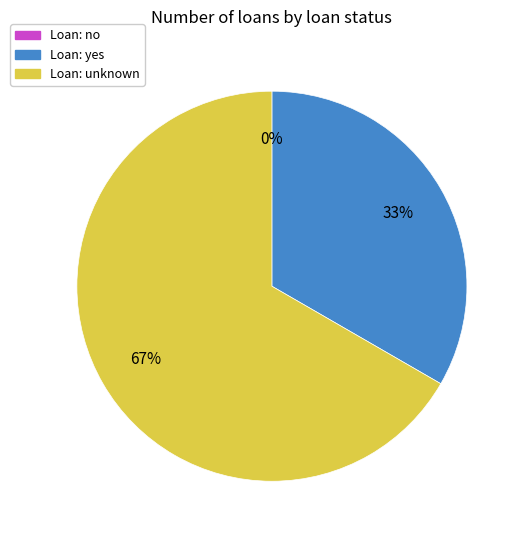

Combined, what portion of the pie is no and unknown?

66.7%